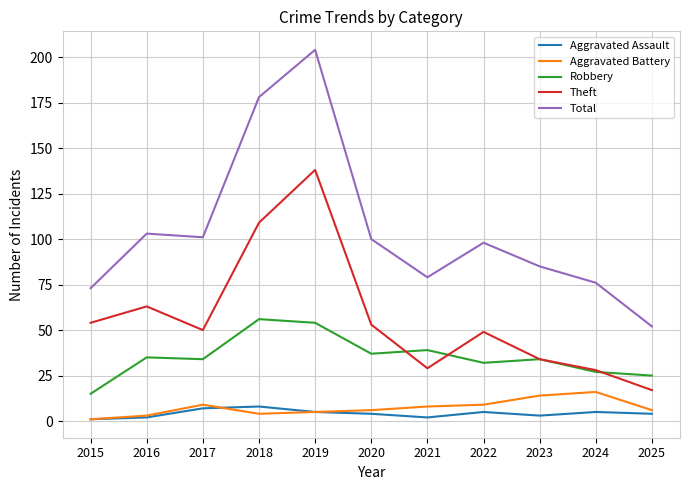

How many series are shown in this chart?

5